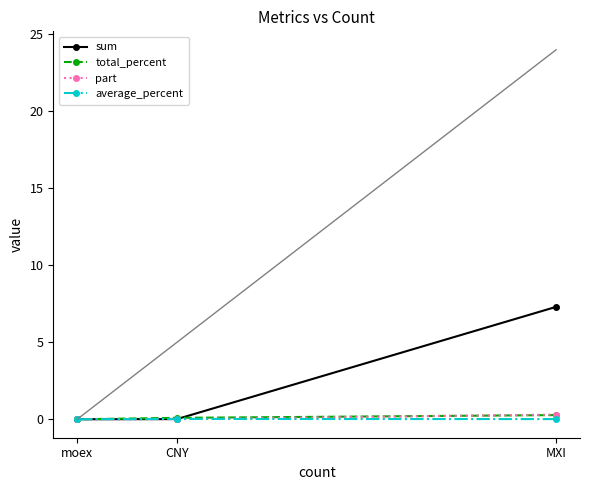

Reading left to right, extract all data points from this chart.

sum: MXI=7.3	CNY=0.0	moex=0.0
total_percent: MXI=0.3	CNY=0.1	moex=0.0
part: MXI=0.3	CNY=0.0	moex=0.0
average_percent: MXI=0.0	CNY=0.0	moex=0.0